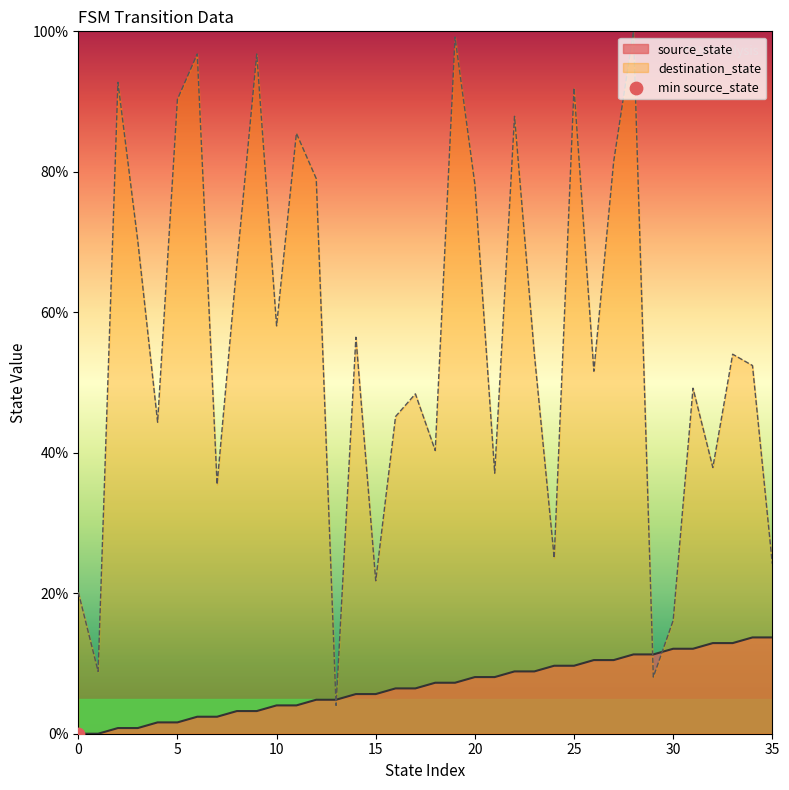

Is the value of source_state at 23 greater than the value of destination_state at 2?

No